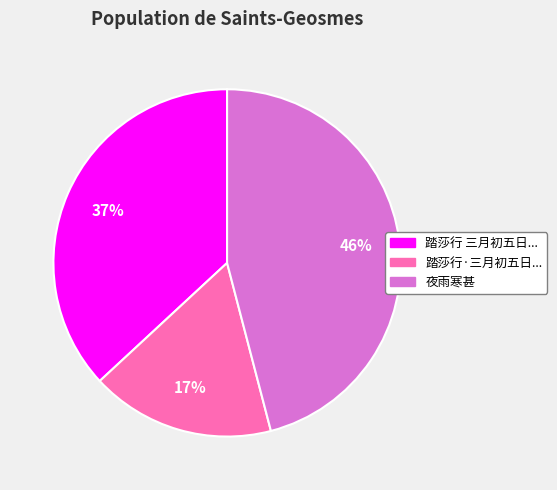

To the nearest percent, what is the difference between the largest and smallest slice percentages?

29%